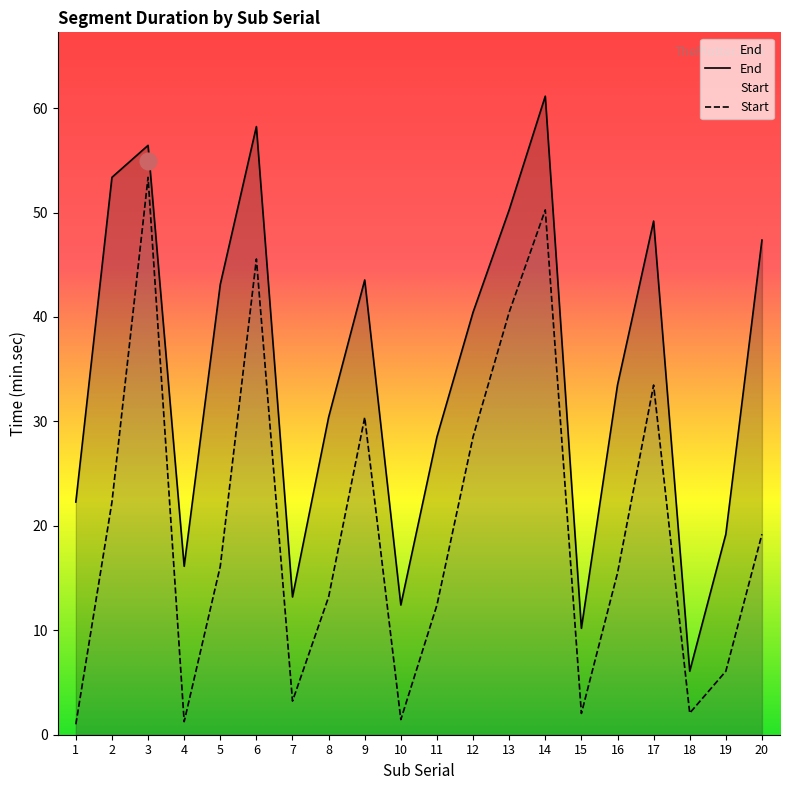

What is the difference between the maximum and minimum values in the End series?

55.1